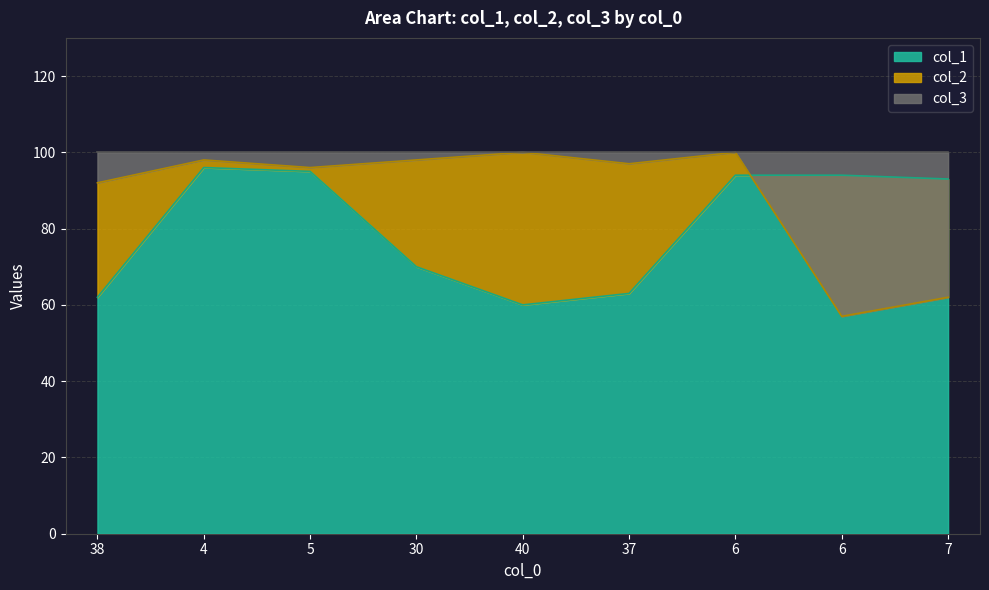

What is the label of the 7th point from the right?

5